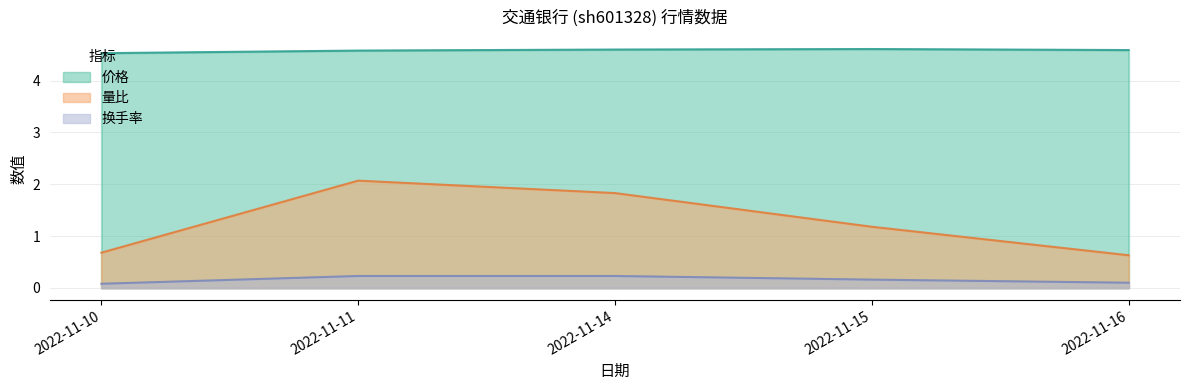

True or false: 价格 and 换手率 cross at least once.

False